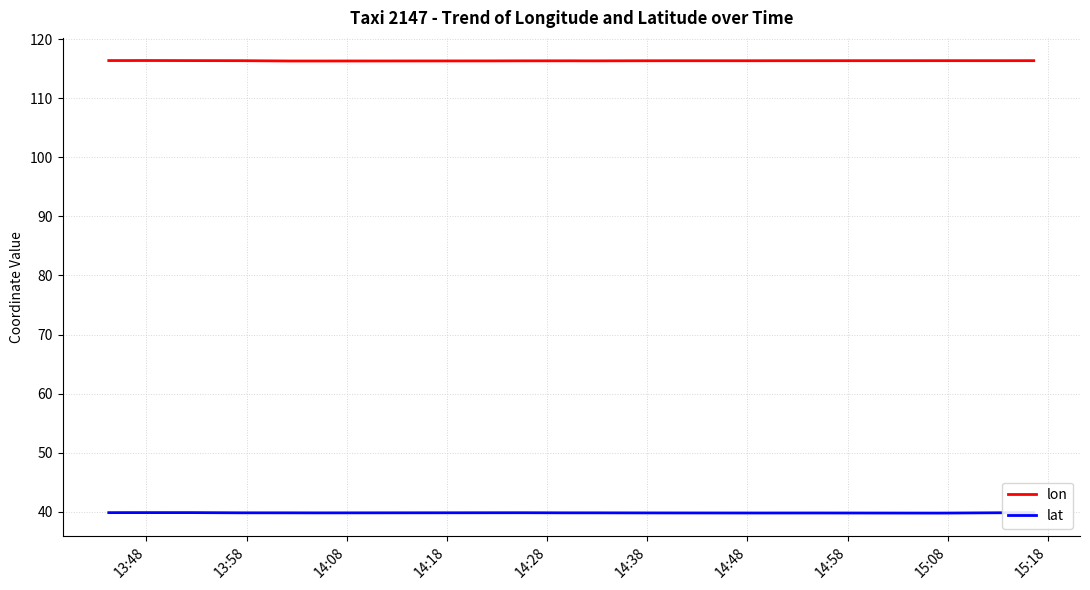

Reading right to left, list all the values displayed in this chart.

lon: 116.3	116.3	116.3	116.3	116.3	116.3	116.3	116.3	116.3	116.3	116.3	116.3	116.3	116.3	116.3	116.3	116.3	116.3	116.3	116.3	116.3	116.3	116.3	116.3	116.3	116.3	116.3	116.3	116.3	116.3	116.3	116.3	116.3	116.3	116.3	116.4	116.4	116.4	116.4	116.4
lat: 39.9	39.8	39.8	39.8	39.8	39.8	39.8	39.8	39.8	39.8	39.8	39.8	39.8	39.8	39.8	39.8	39.8	39.8	39.8	39.8	39.8	39.8	39.8	39.8	39.8	39.8	39.8	39.8	39.8	39.8	39.8	39.8	39.8	39.8	39.8	39.9	39.9	39.9	39.9	39.9